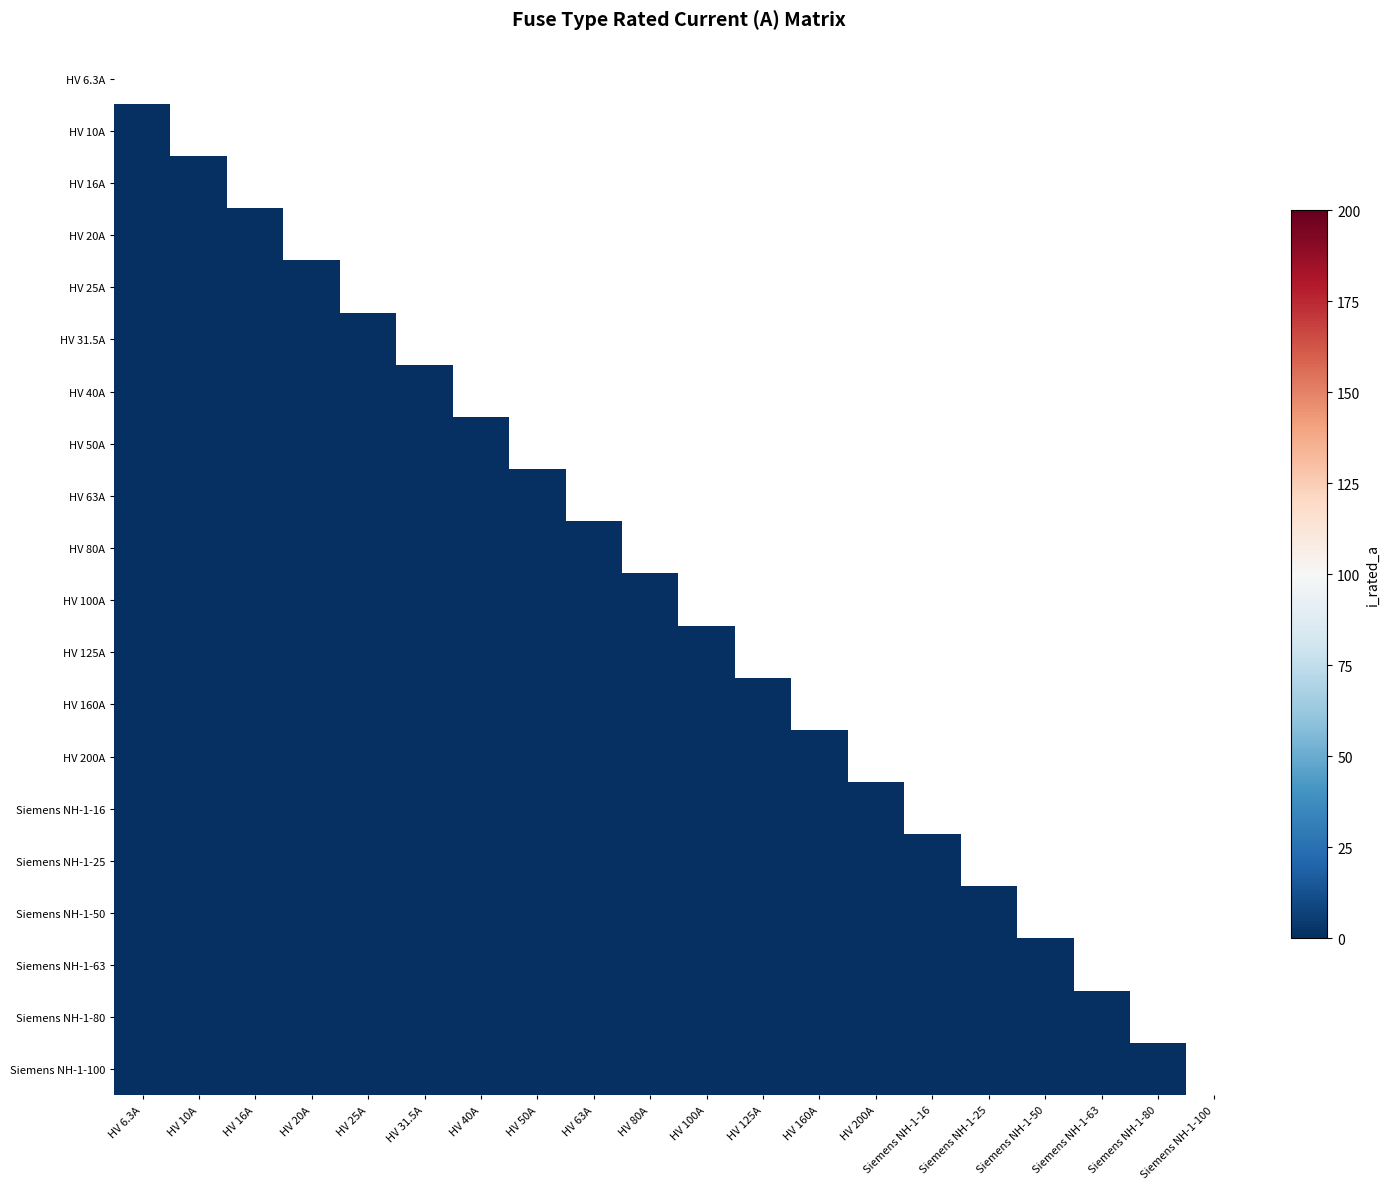

At HV 200A, list the series in order from largest to smallest.

HV 200A, HV 6.3A, HV 10A, HV 16A, HV 20A, HV 25A, HV 31.5A, HV 40A, HV 50A, HV 63A, HV 80A, HV 100A, HV 125A, HV 160A, Siemens NH-1-16, Siemens NH-1-25, Siemens NH-1-50, Siemens NH-1-63, Siemens NH-1-80, Siemens NH-1-100